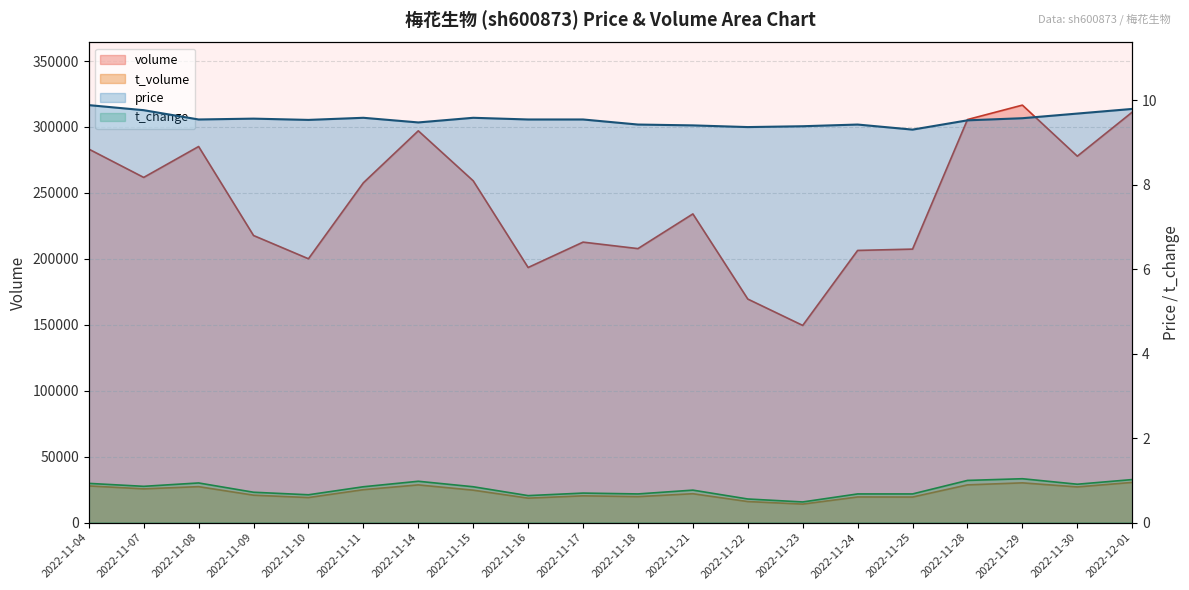

Which has a higher value, 2022-11-17 or 2022-11-18?

2022-11-17